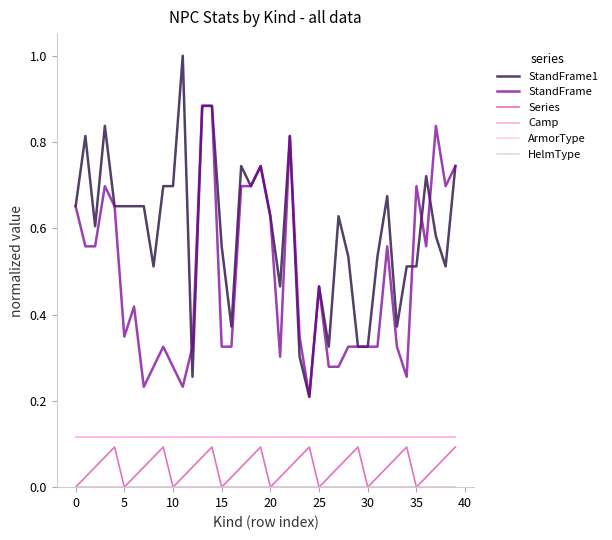

What is the maximum value for Series?

0.1